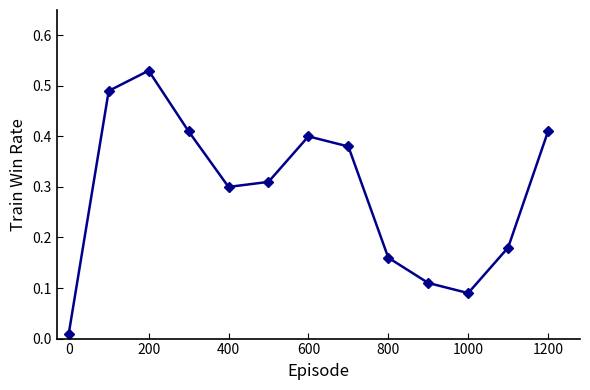

True or false: there are more than 1 points higher than both neighbors.

True